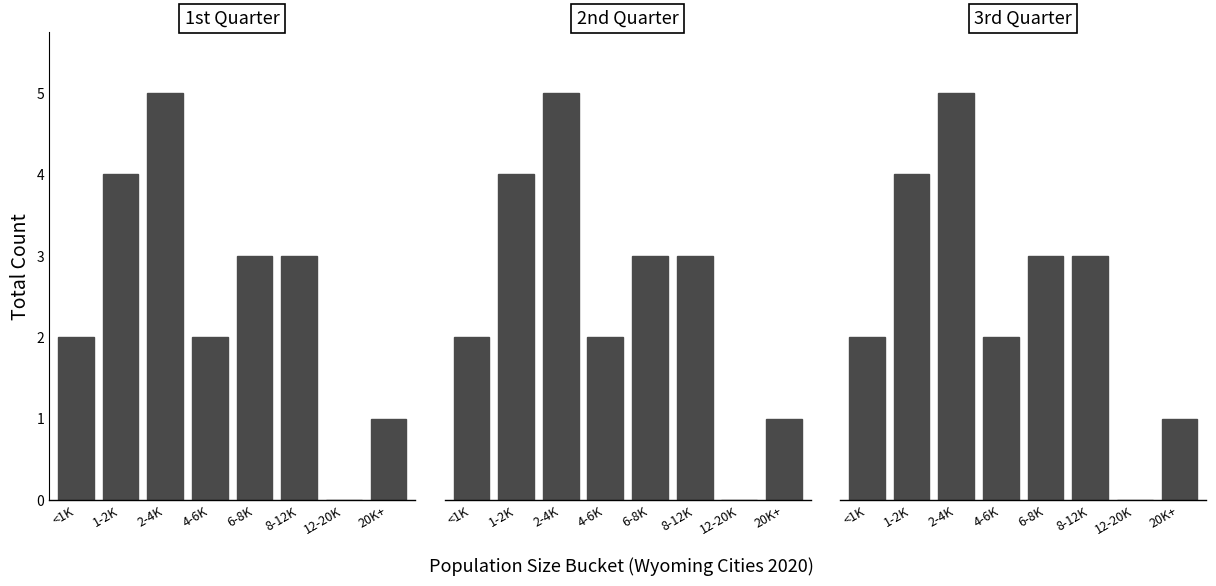

What is the value of the 1st Quarter bar at the 1st from the left?

2